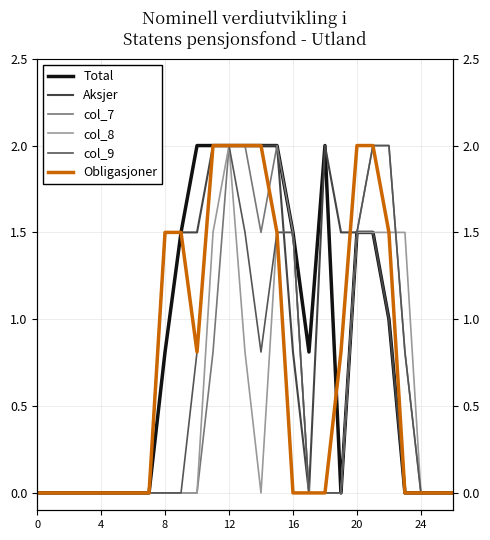

Rank the series at 17 from lowest to highest value.

Aksjer, col_7, col_8, col_9, Obligasjoner, Total